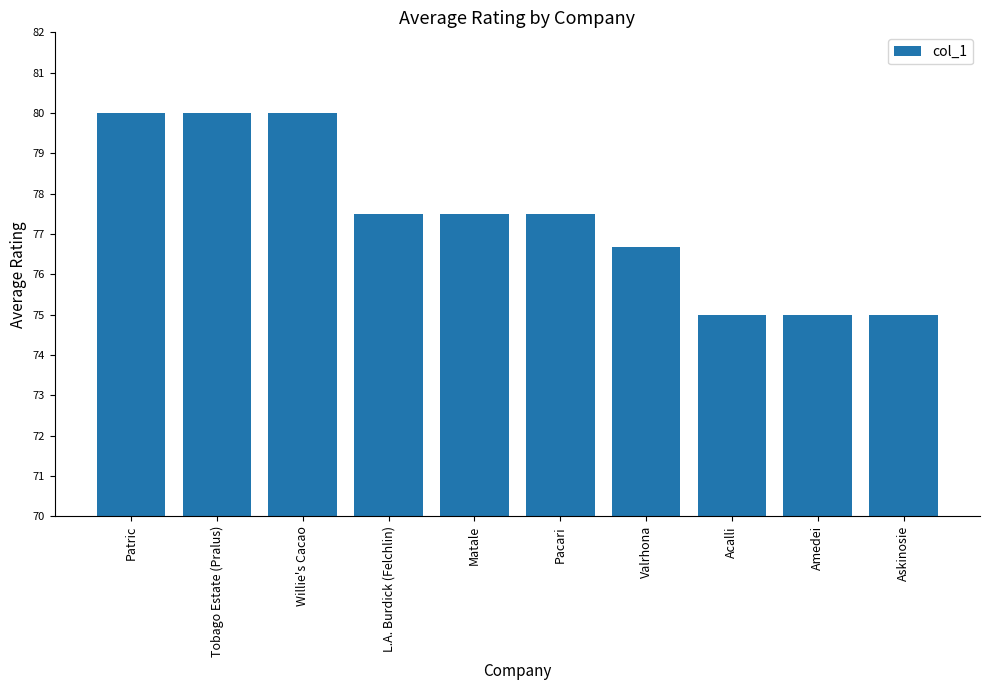

Approximately how many times larger is the value at Askinosie compared to Pacari?

1.0